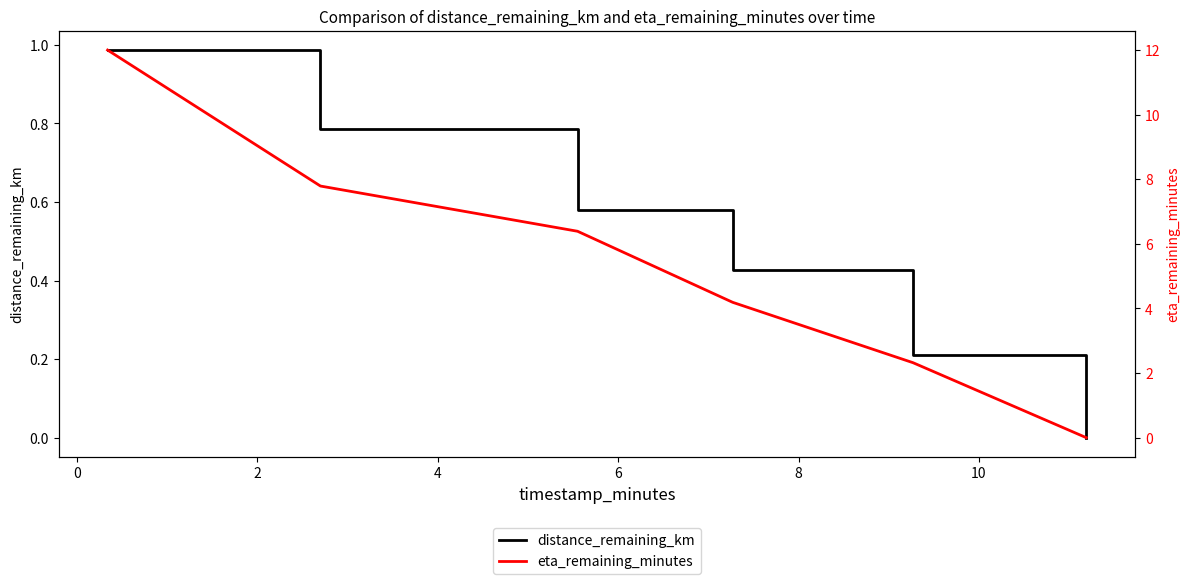

What position from the right is 8?

1